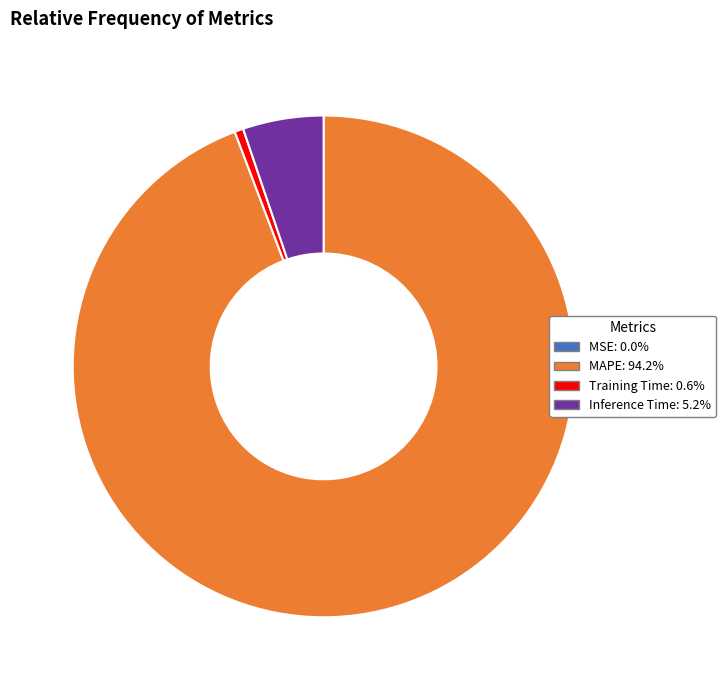

Combined, do MAPE: 94.2% and Training Time: 0.6% account for over 50%?

Yes